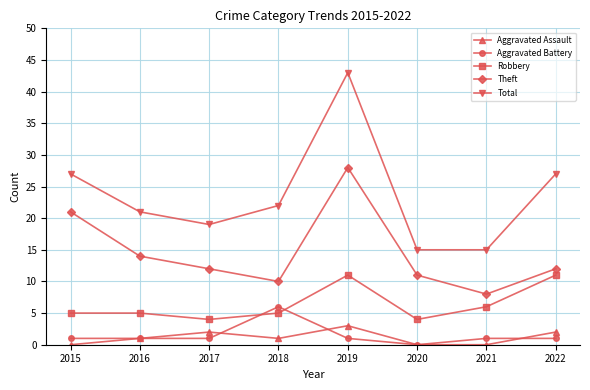

List the series in order of their peak value, highest first.

Total, Theft, Robbery, Aggravated Battery, Aggravated Assault